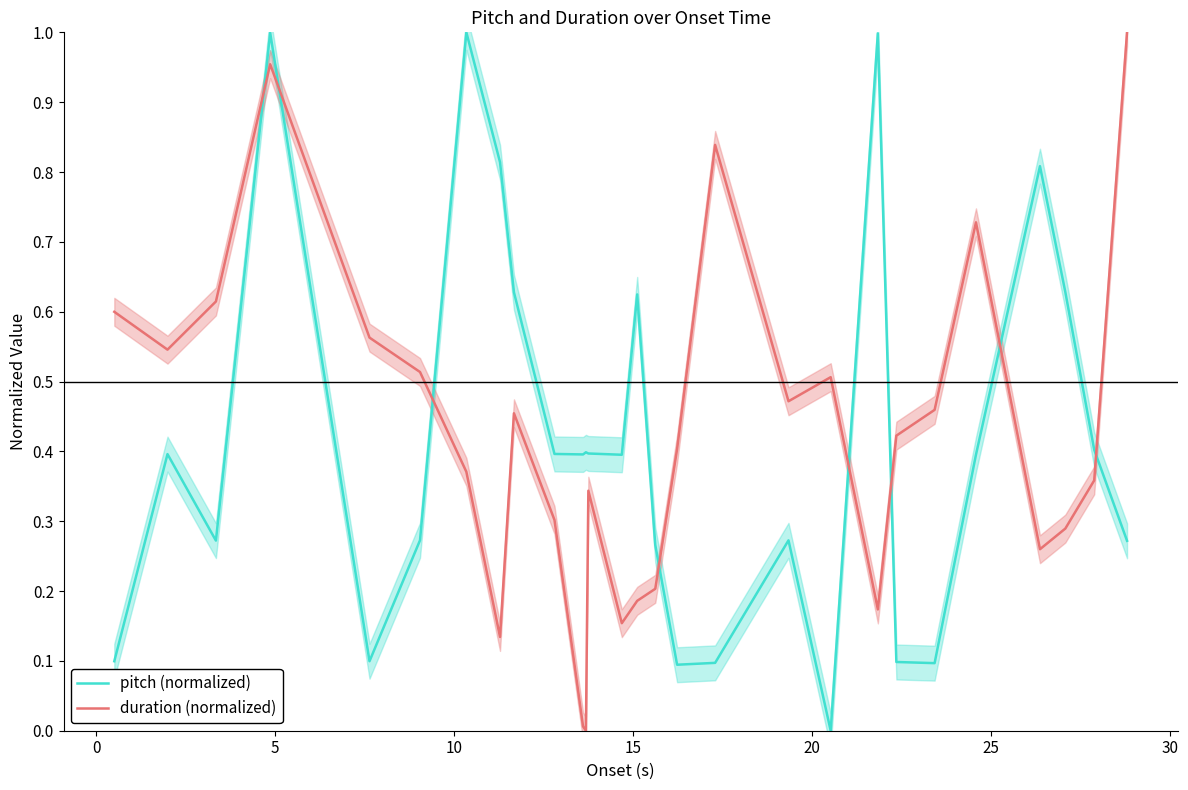

Rank the series by their maximum value, from highest to lowest.

pitch (normalized), duration (normalized)